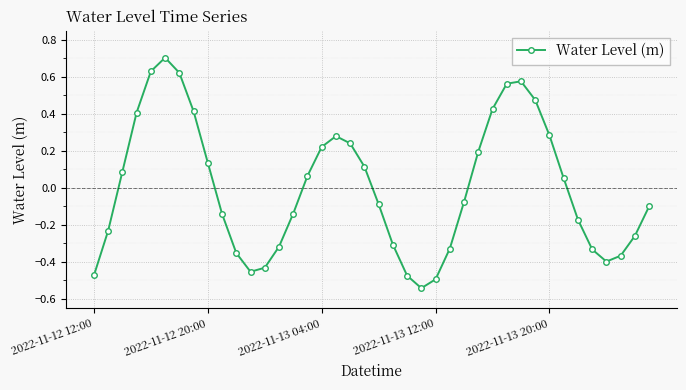

What is the greatest value displayed?

0.7